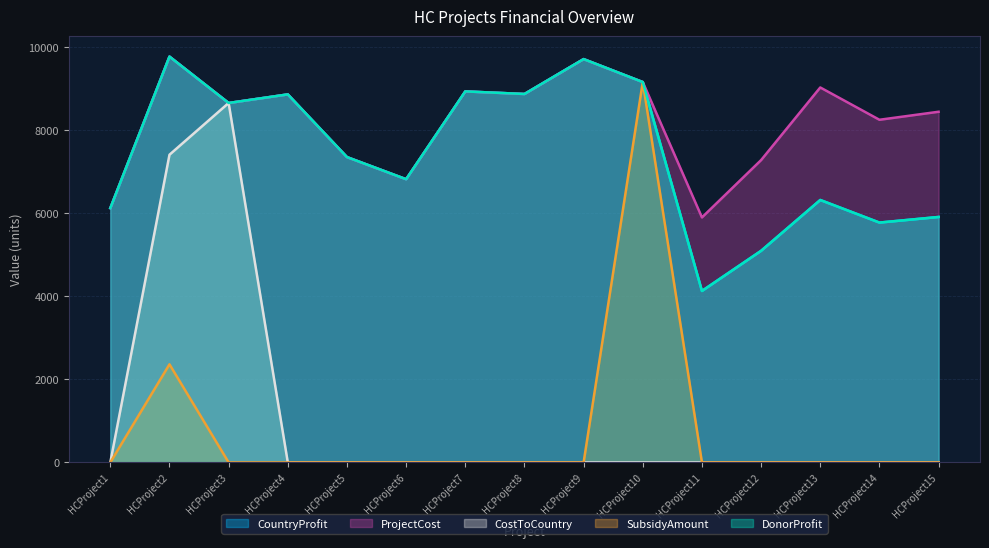

What is the difference between the maximum and minimum values in the CountryProfit series?

5644